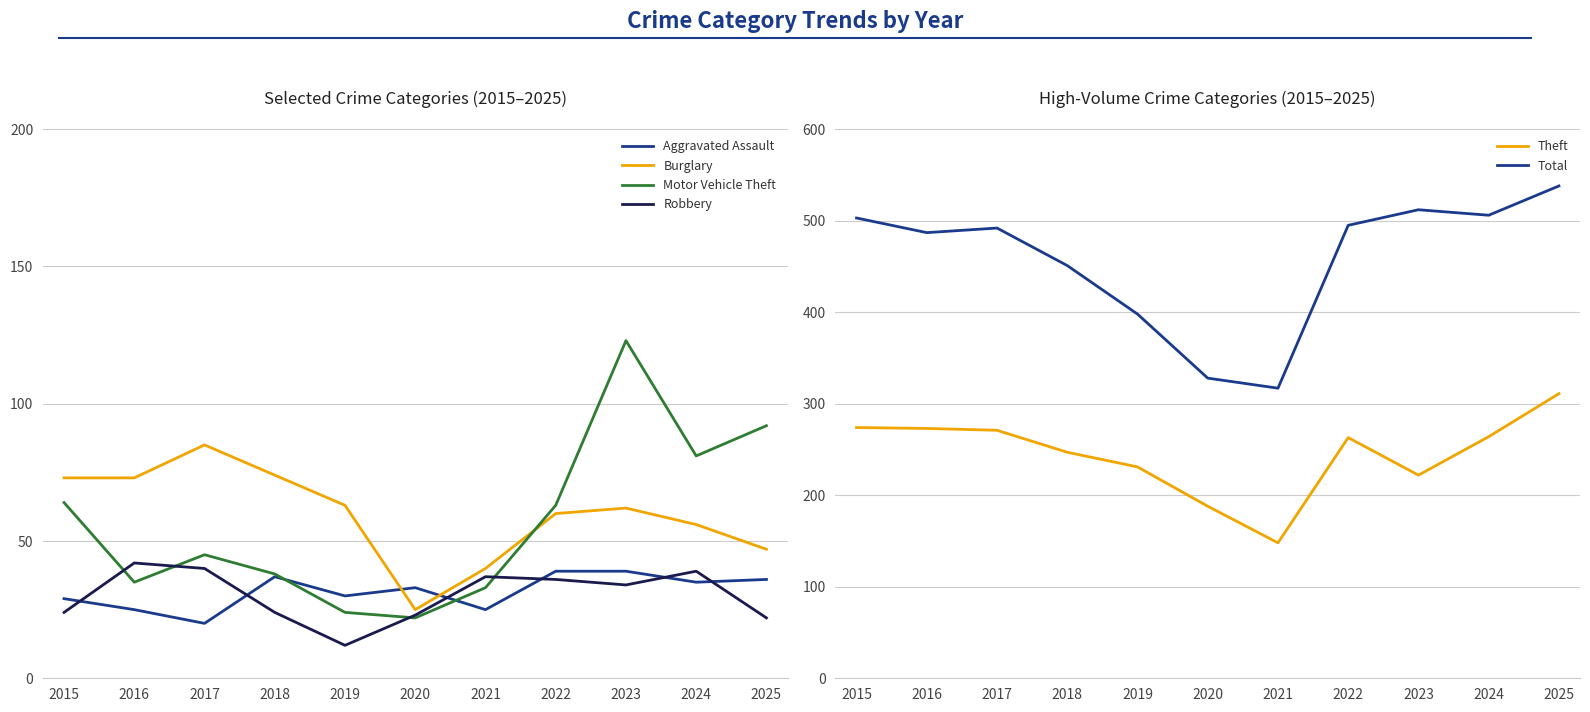

What is the sum of the Theft values at 2017 and 2025?

582